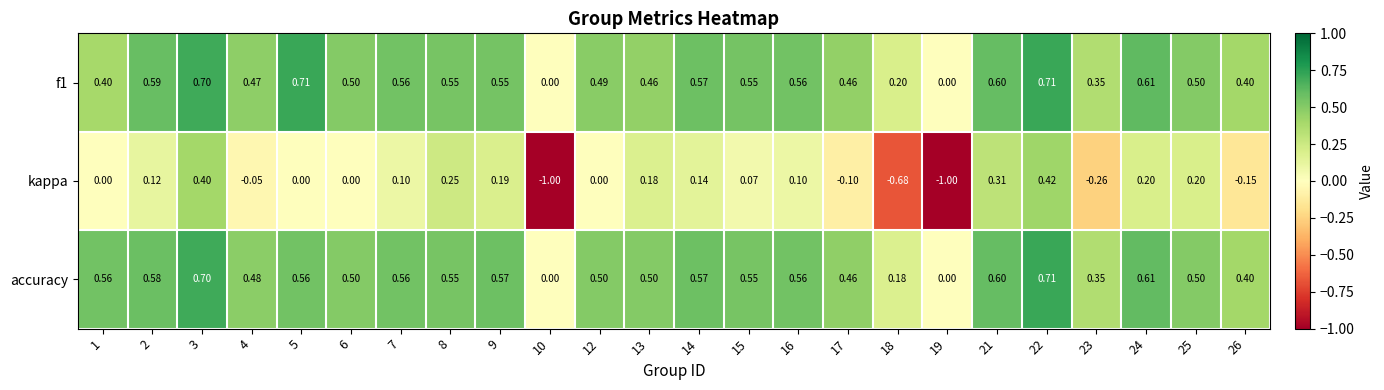

Between 14 and 17, which series saw the biggest shift?

kappa